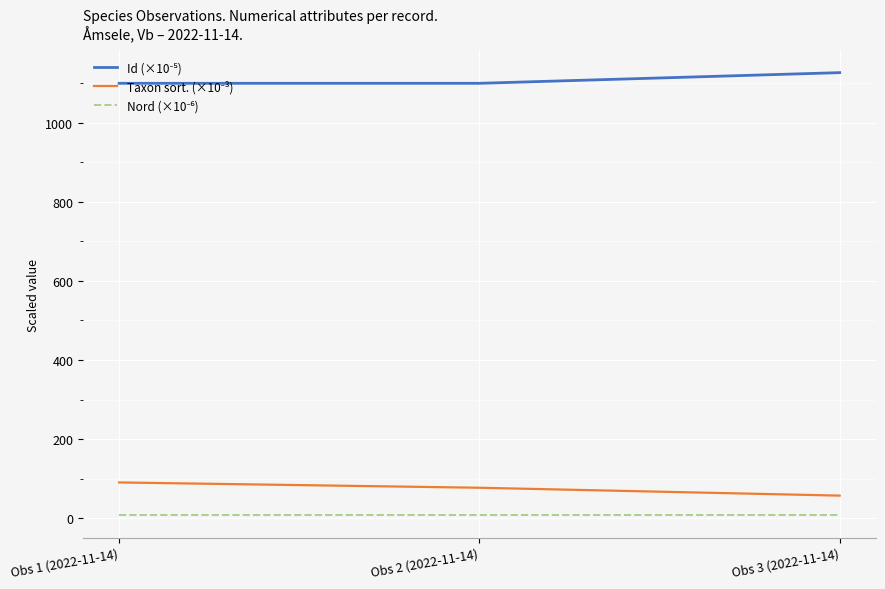

At which category does the chart reach its peak across all series?

Obs 3 (2022-11-14)